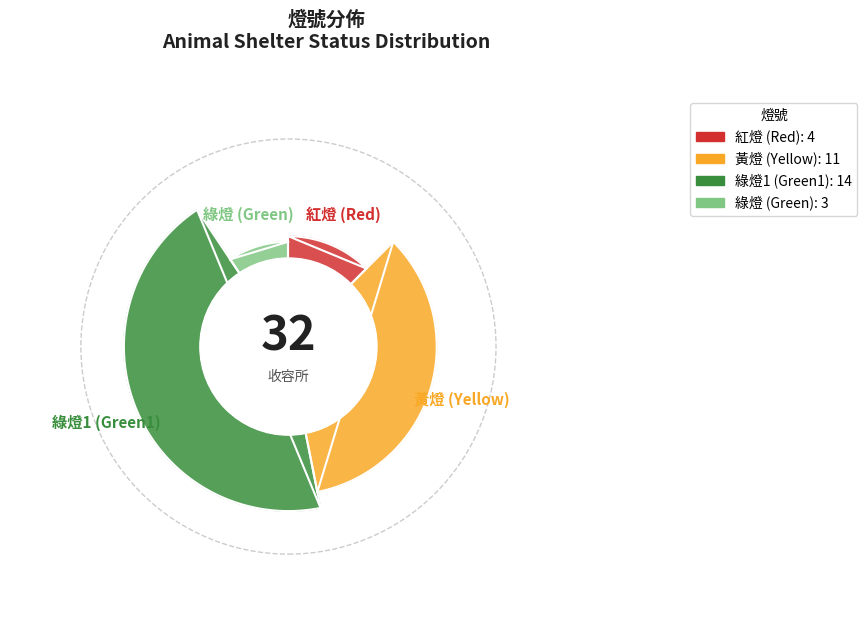

Approximately how many times larger is the value at green compared to green1?

0.2